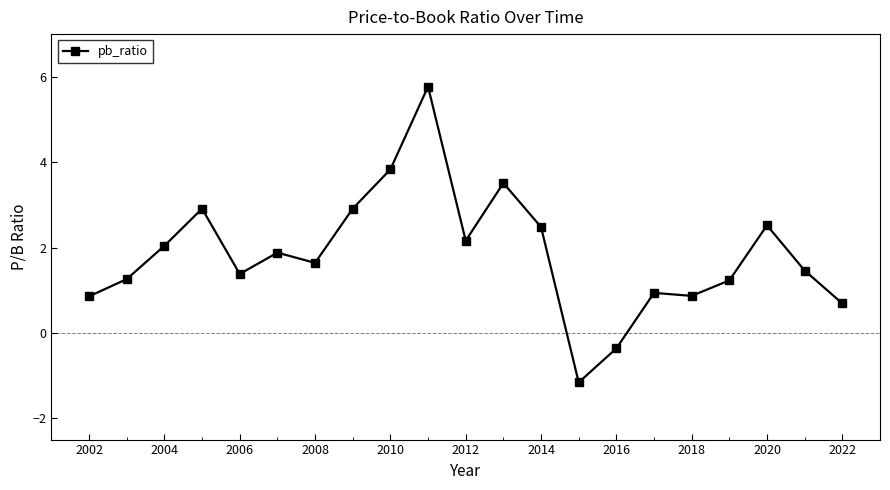

True or false: there are more than 1 points higher than both neighbors.

True